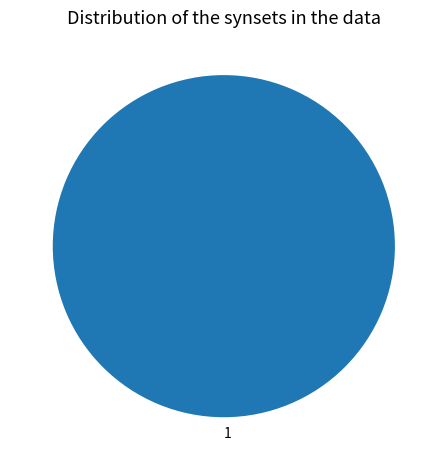

Is it true that 1 is 100% of the pie?

True